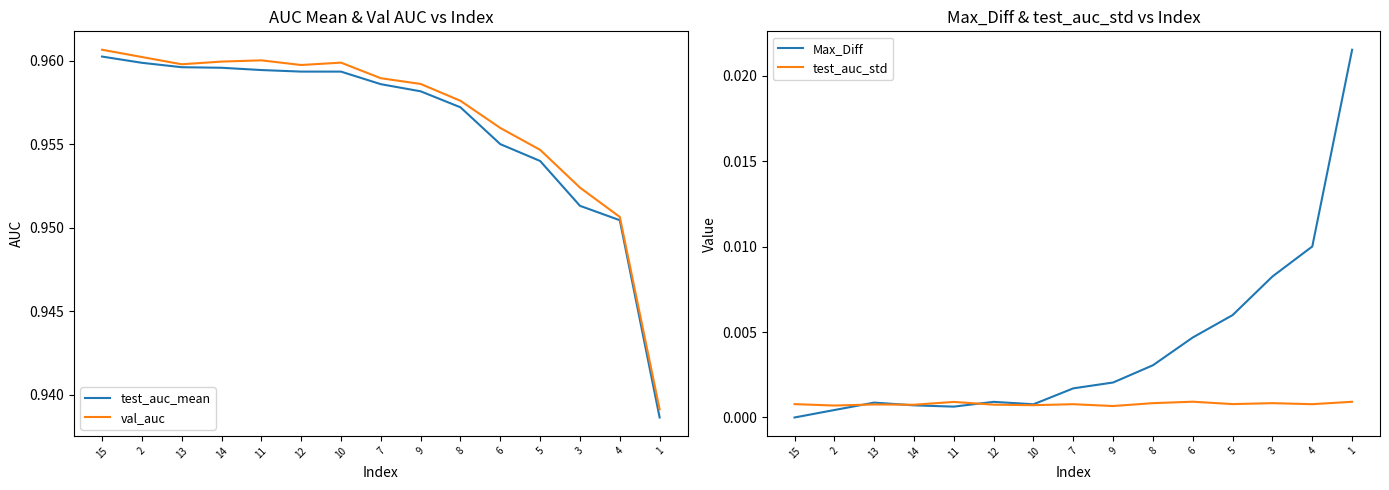

Reading left to right, extract all data points from this chart.

test_auc_mean: 15=1.0	2=1.0	13=1.0	14=1.0	11=1.0	12=1.0	10=1.0	7=1.0	9=1.0	8=1.0	6=1.0	5=1.0	3=1.0	4=1.0	1=0.9
val_auc: 15=1.0	2=1.0	13=1.0	14=1.0	11=1.0	12=1.0	10=1.0	7=1.0	9=1.0	8=1.0	6=1.0	5=1.0	3=1.0	4=1.0	1=0.9
Max_Diff: 15=0.0	2=0.0	13=0.0	14=0.0	11=0.0	12=0.0	10=0.0	7=0.0	9=0.0	8=0.0	6=0.0	5=0.0	3=0.0	4=0.0	1=0.0
test_auc_std: 15=0.0	2=0.0	13=0.0	14=0.0	11=0.0	12=0.0	10=0.0	7=0.0	9=0.0	8=0.0	6=0.0	5=0.0	3=0.0	4=0.0	1=0.0